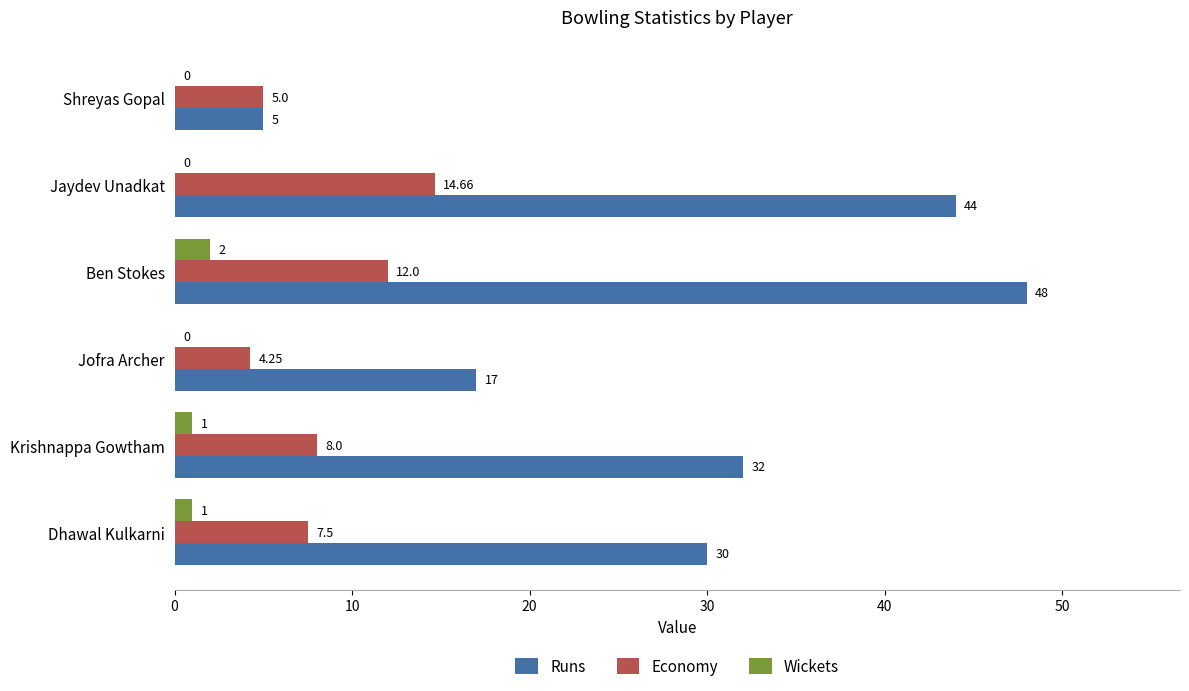

Is the value of Economy at Shreyas Gopal greater than the value of Wickets at Jaydev Unadkat?

Yes